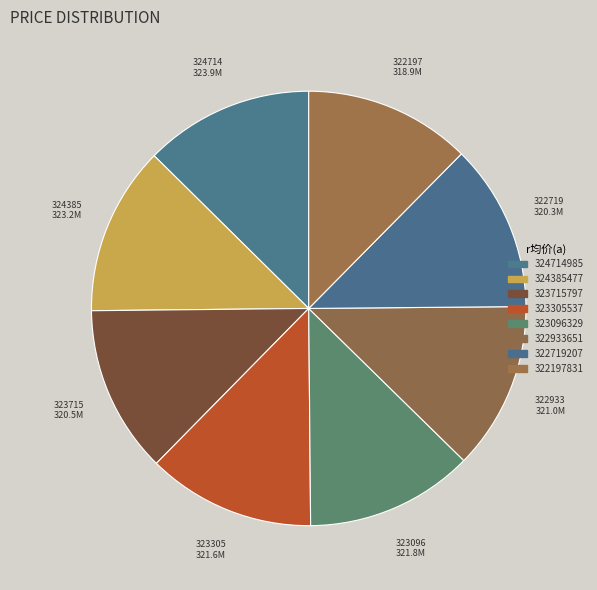

What is the change in value from 324385477 to 323096329?

-1432880